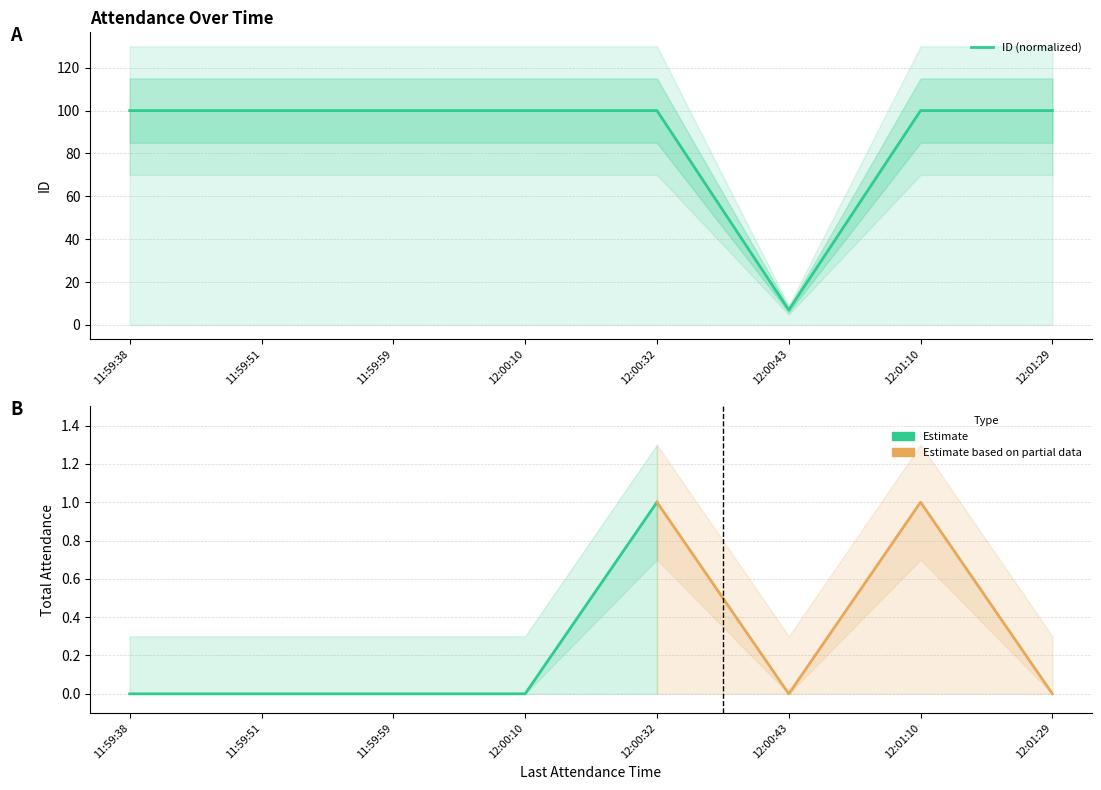

Reading left to right, extract all data points from this chart.

100.0	100.0	100.0	100.0	100.0	7.0	100.0	100.0